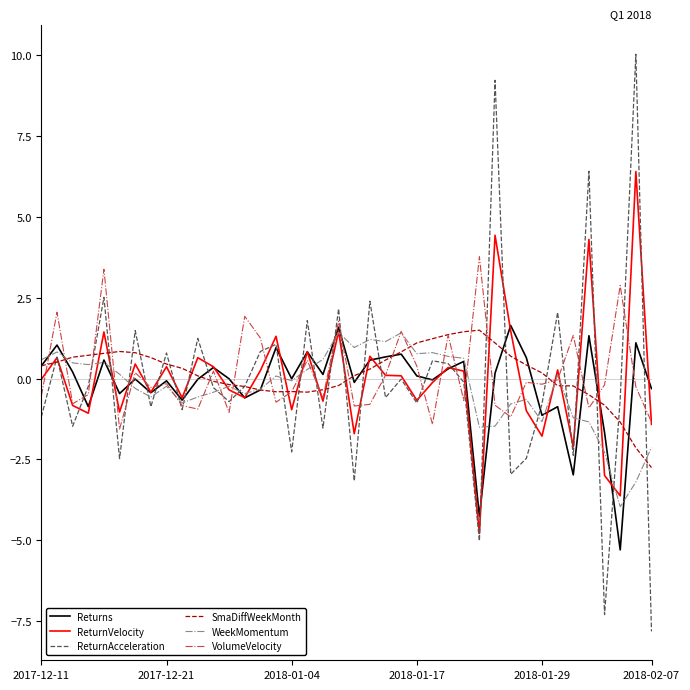

What is the maximum value for Returns?

1.6